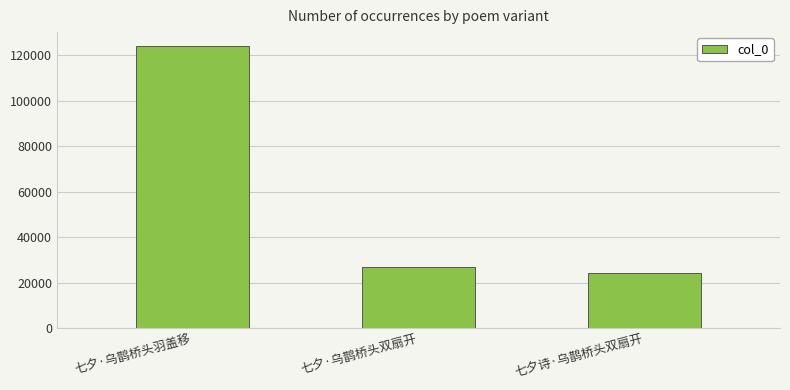

Are the bars horizontal?

No